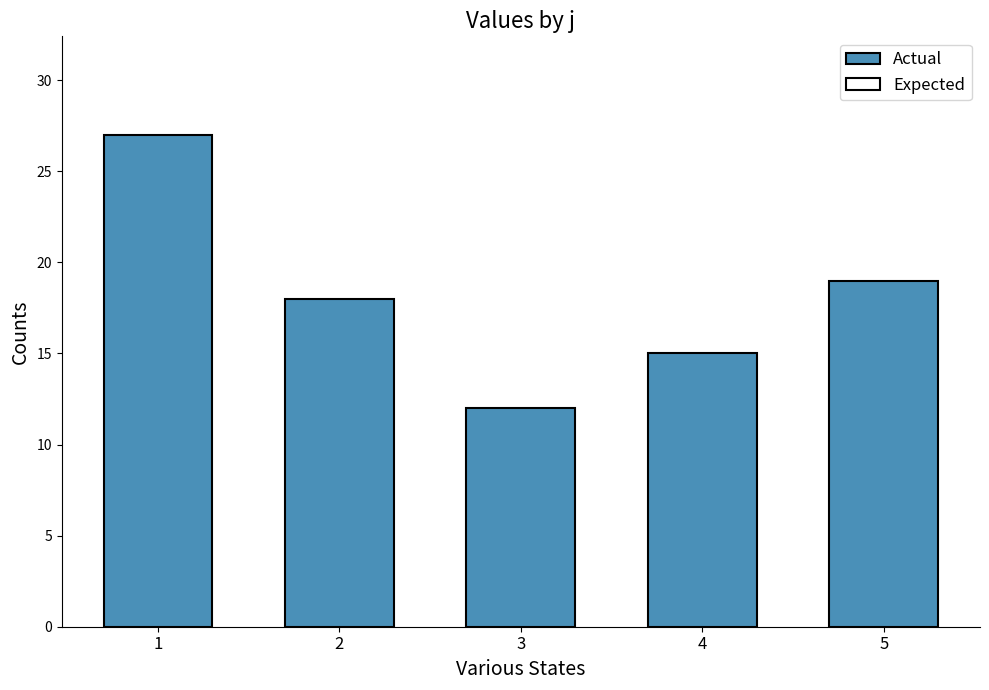

Rank the categories by value from lowest to highest.

3, 4, 2, 5, 1